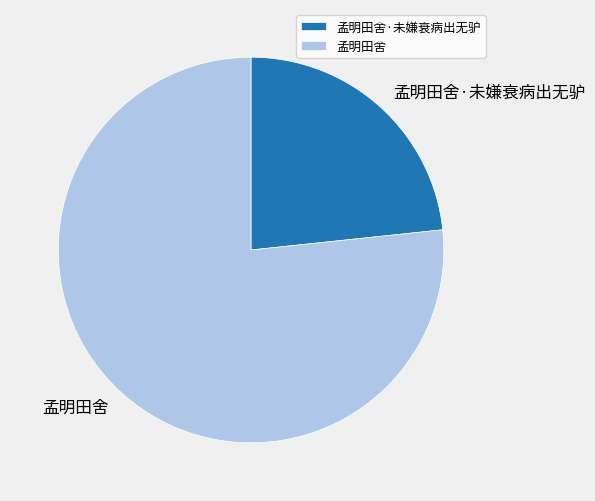

How many slices are in this pie chart?

2